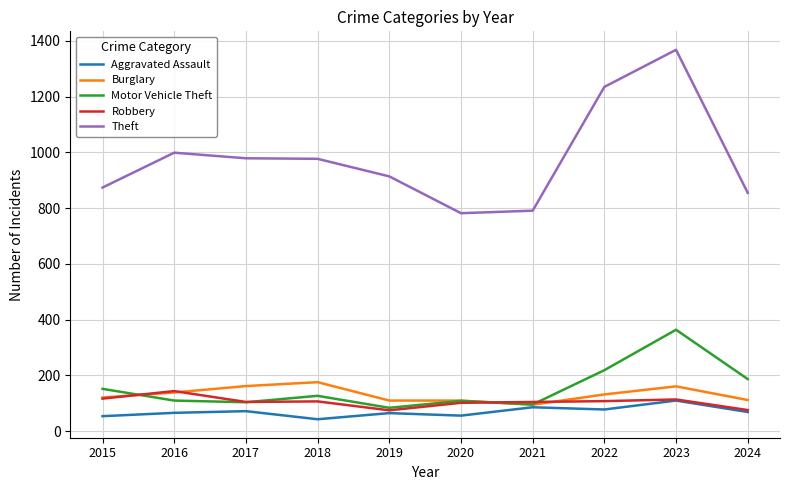

What is the difference between the highest and lowest values at 2016?

933